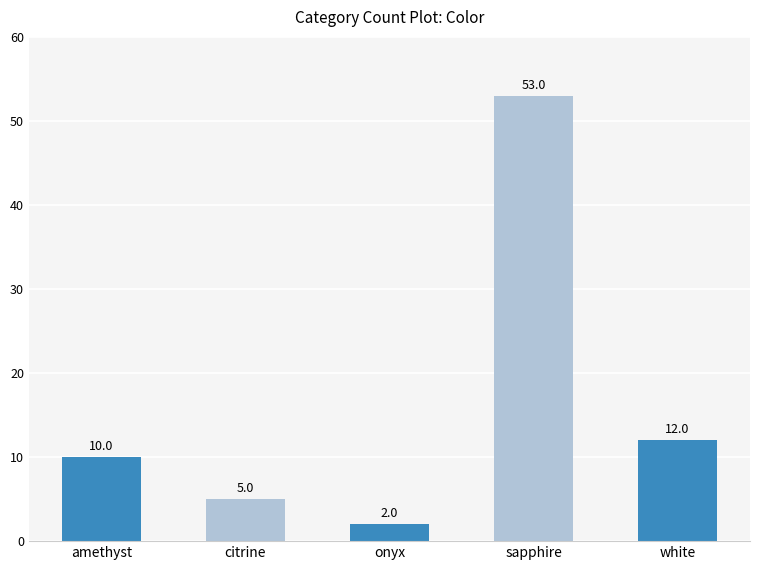

What is the greatest value displayed?

53